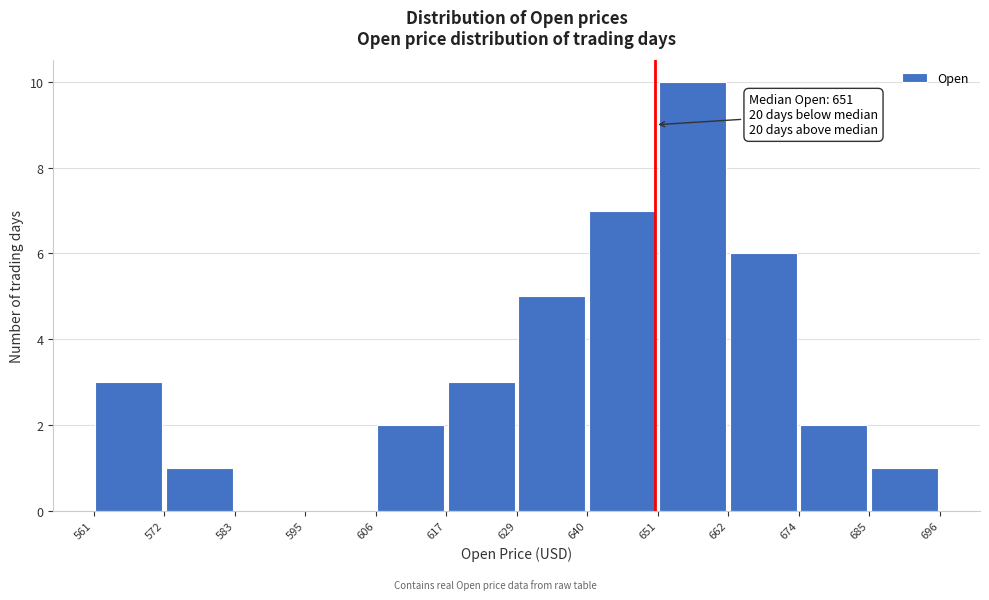

Over which range of the x-axis is the bar tallest?

651 to 662